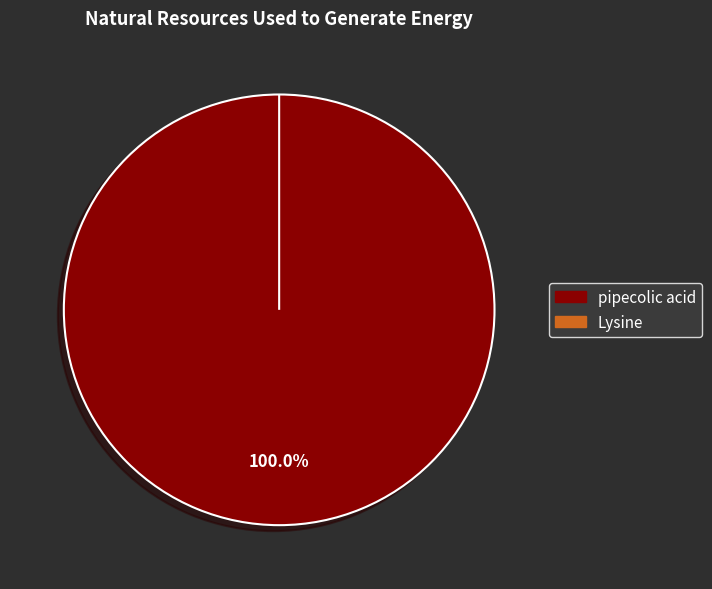

True or false: Lysine accounts for 1% of the total.

False